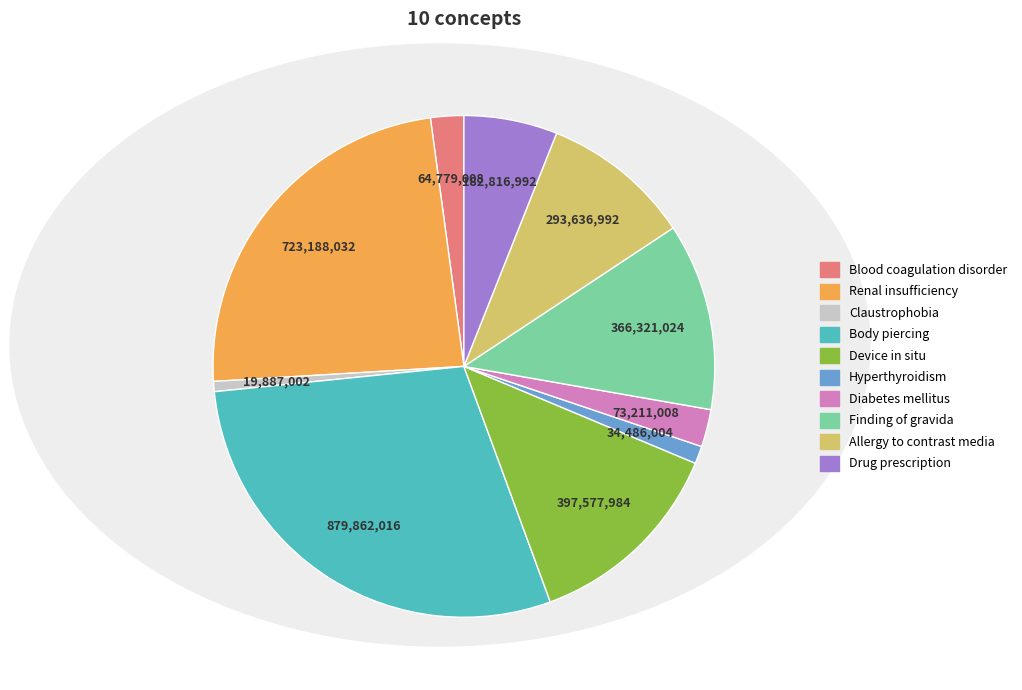

Which has a higher value, Diabetes mellitus or Body piercing?

Body piercing